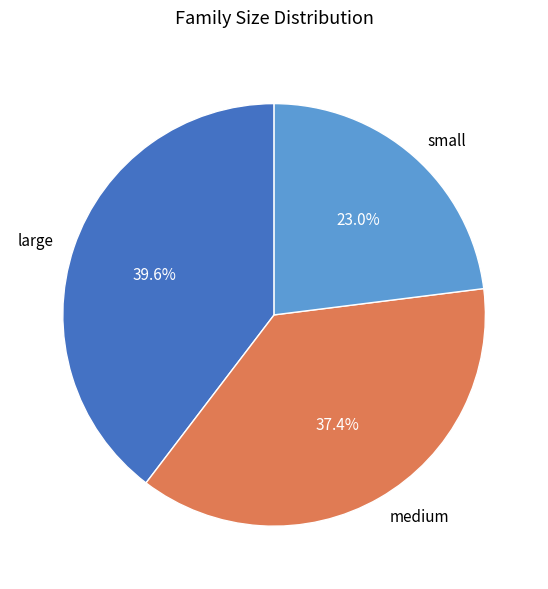

To the nearest percent, what is the combined percentage of medium and large?

77%